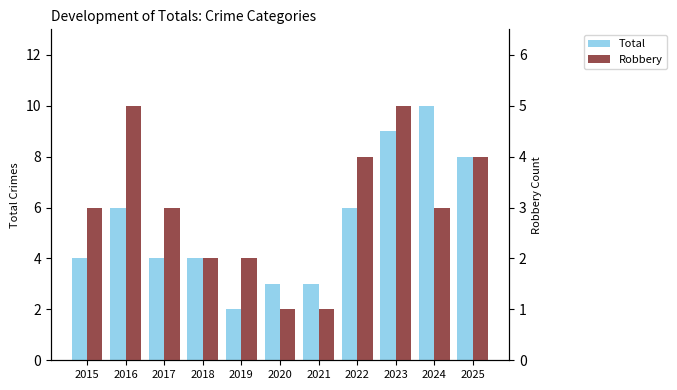

Is the value of Robbery at 2021 greater than the value of Total at 2015?

No